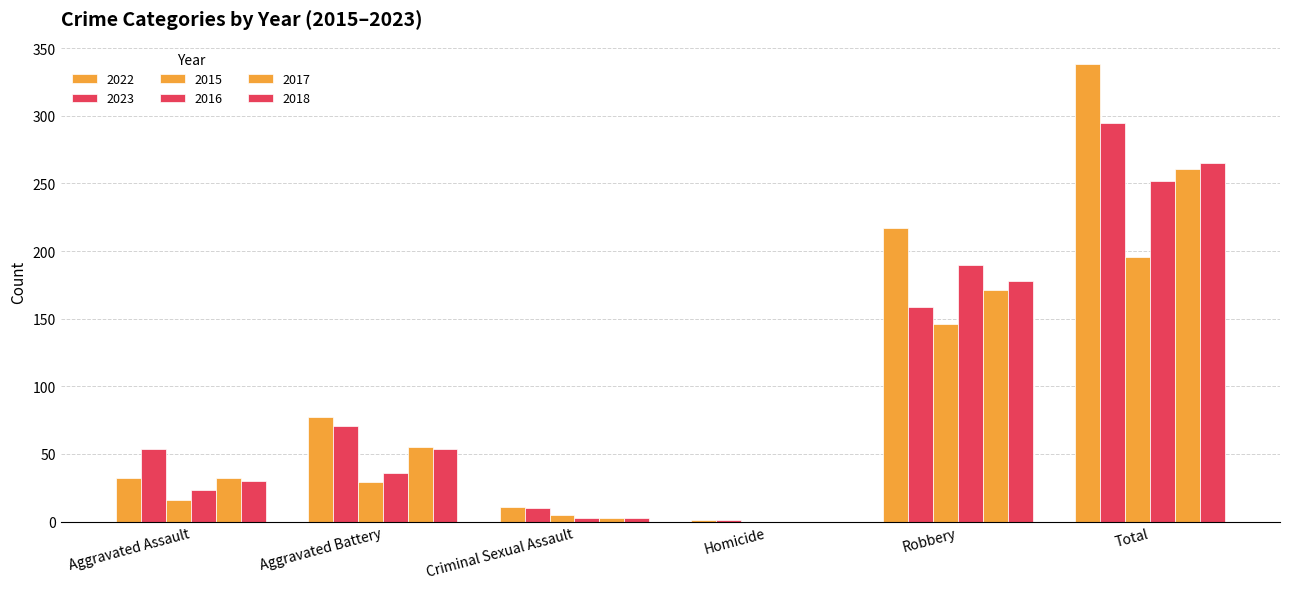

What is the difference between the maximum and minimum values in the 2018 series?

265